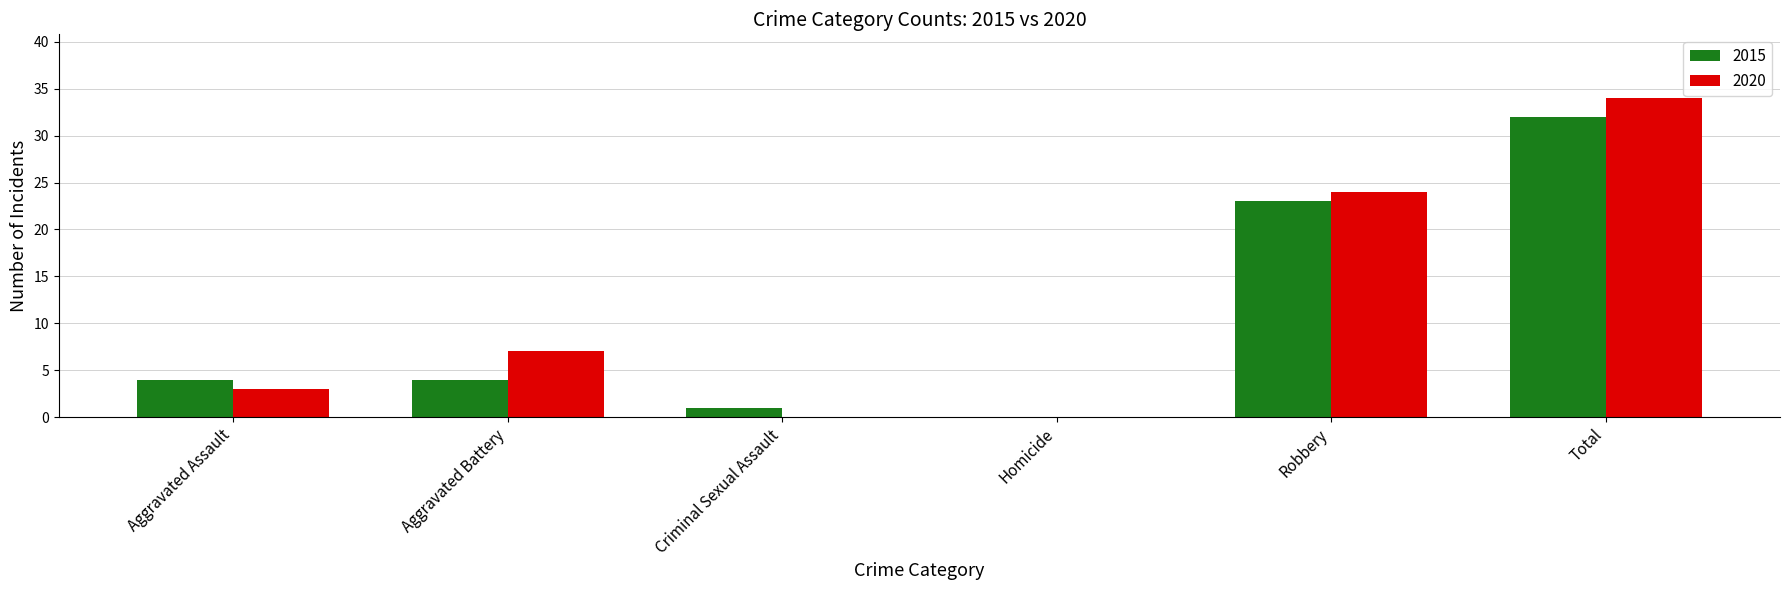

Between Aggravated Battery and Criminal Sexual Assault, which series saw the biggest shift?

2020